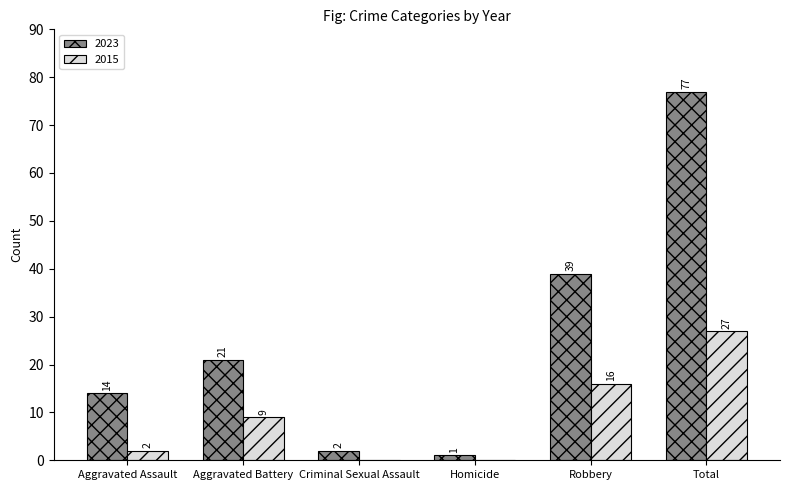

At which category is the sum across all series the highest?

Total